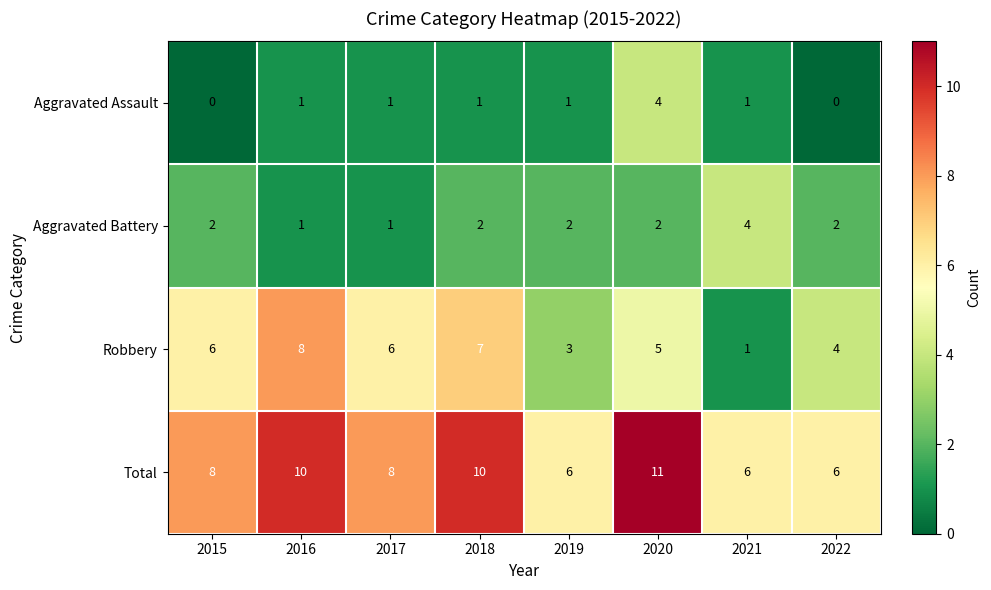

Which category has the highest value in the Total series?

2020